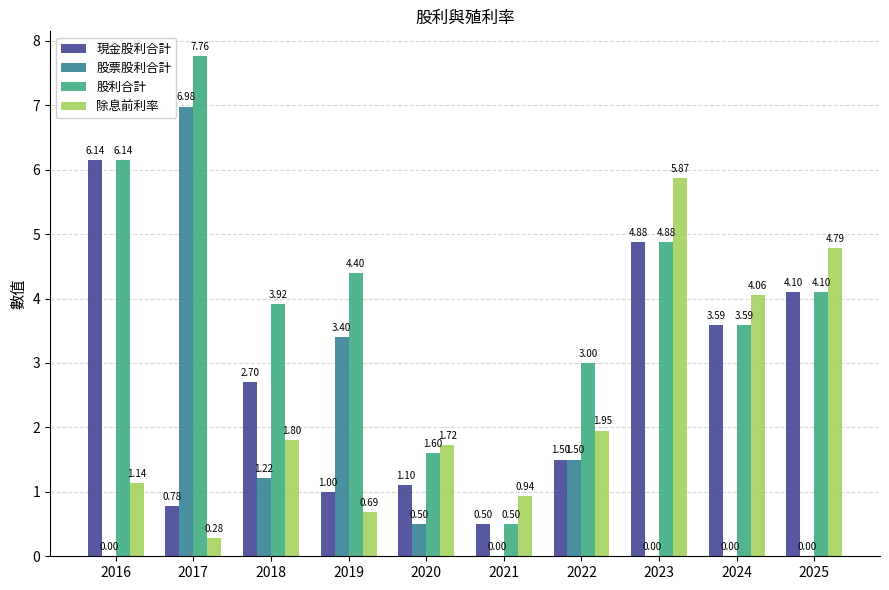

How many groups of bars are there?

10